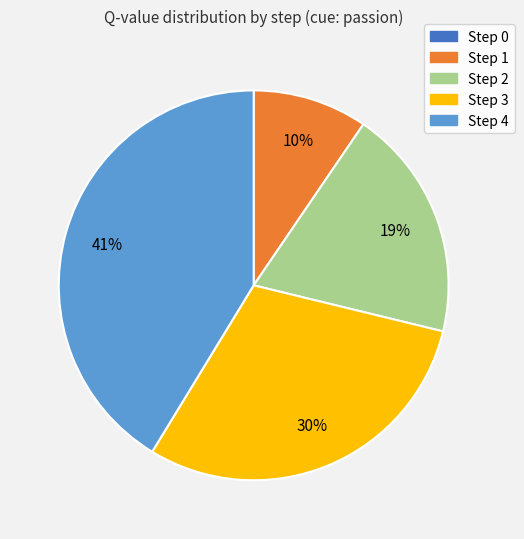

Does any single category account for the majority?

No